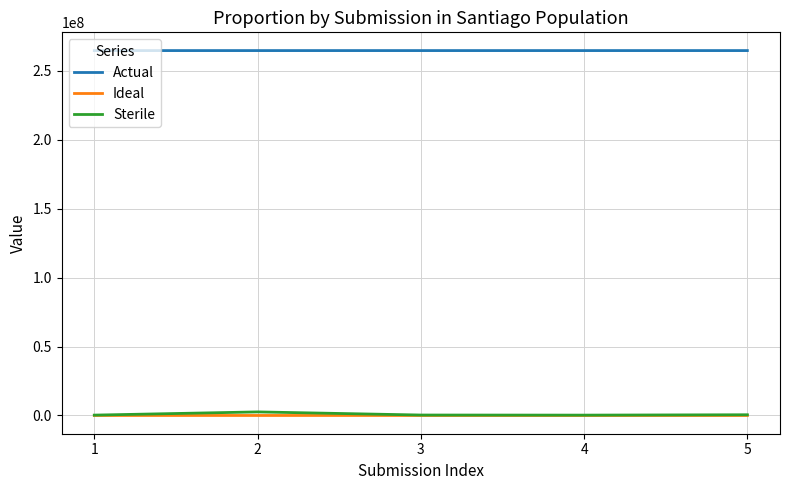

What is the difference between the Sterile values at 2 and 1?

2317580